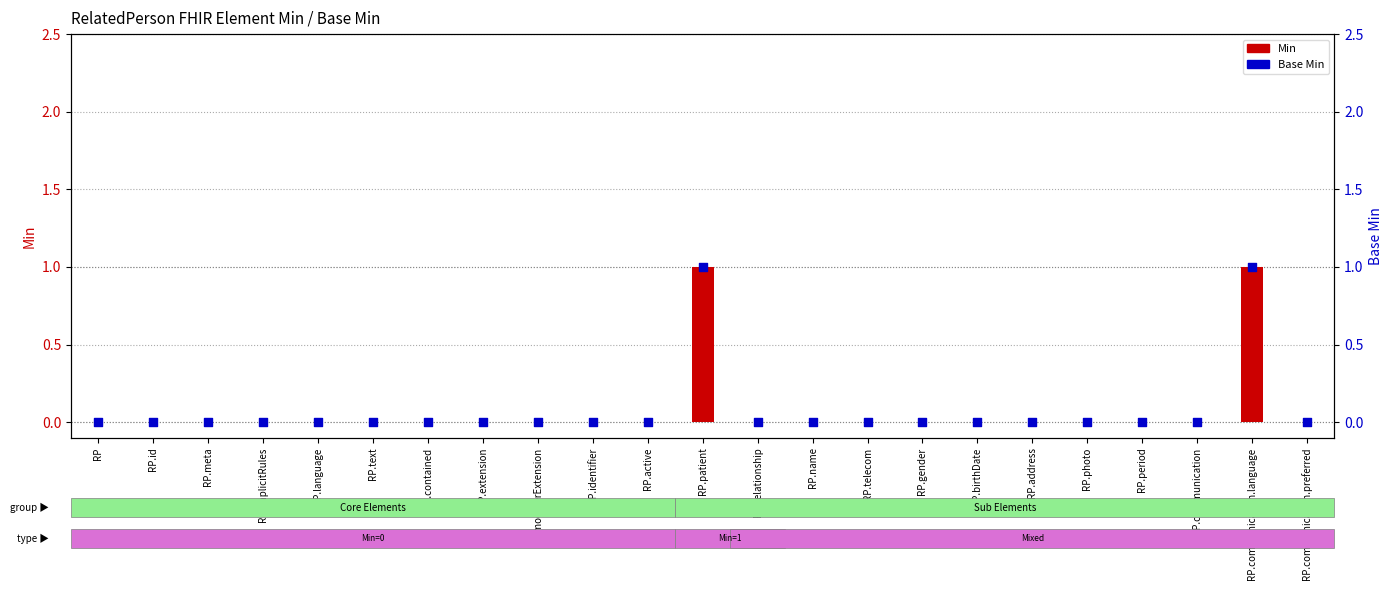

Which series has the largest total across all categories?

Min